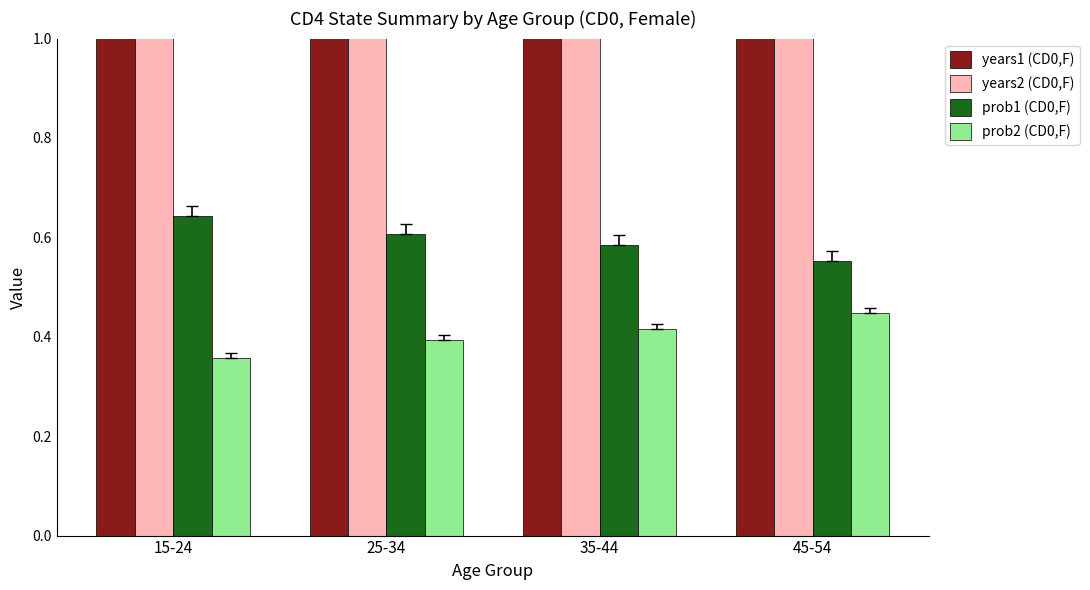

The prob2 series shows 0.1 at 45-54. True or false?

False